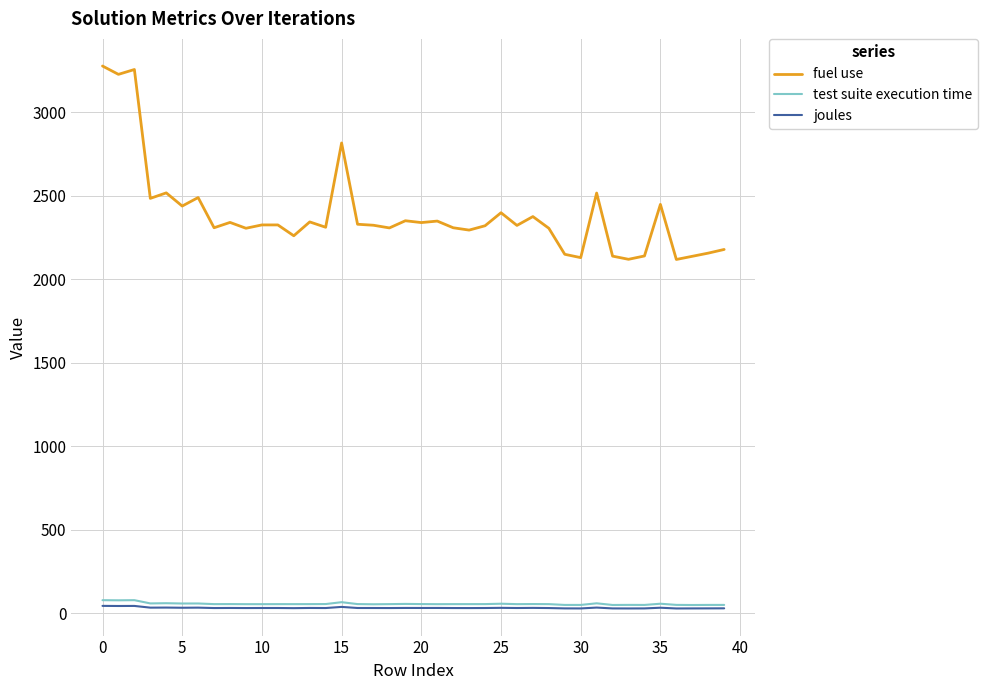

Which series has the largest range (max minus min)?

fuel use